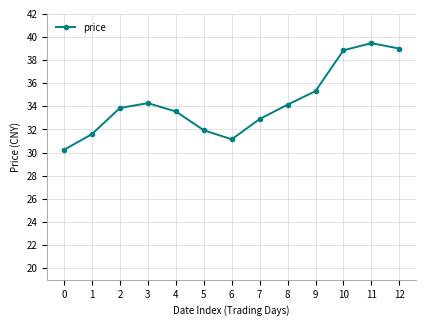

What is the approximate value at 4?

33.6